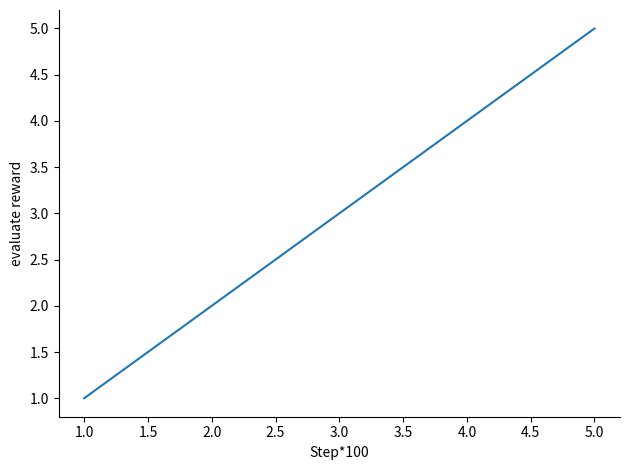

Which has a higher value, 4.0 or 1.0?

4.0